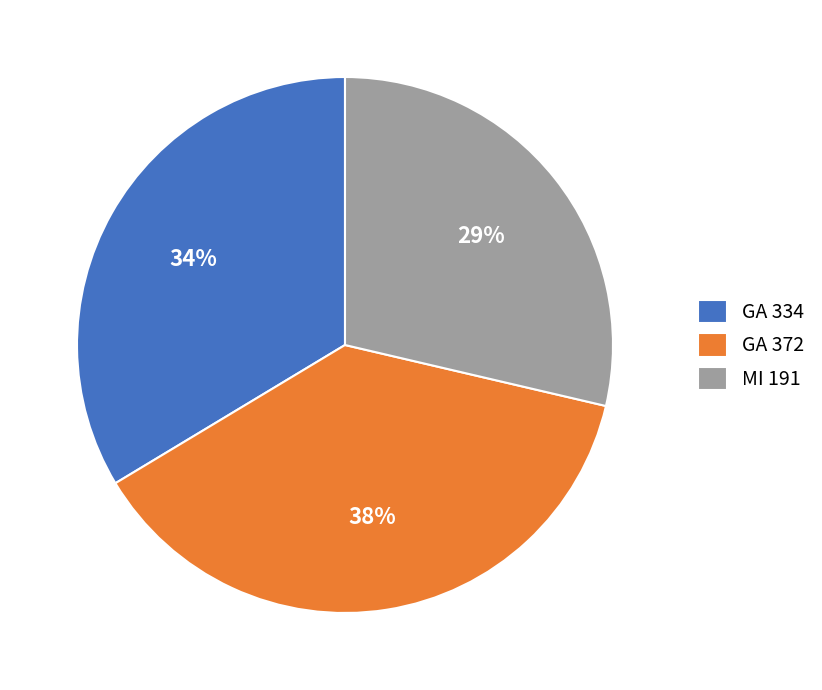

What is the largest slice in the pie chart?

GA 372